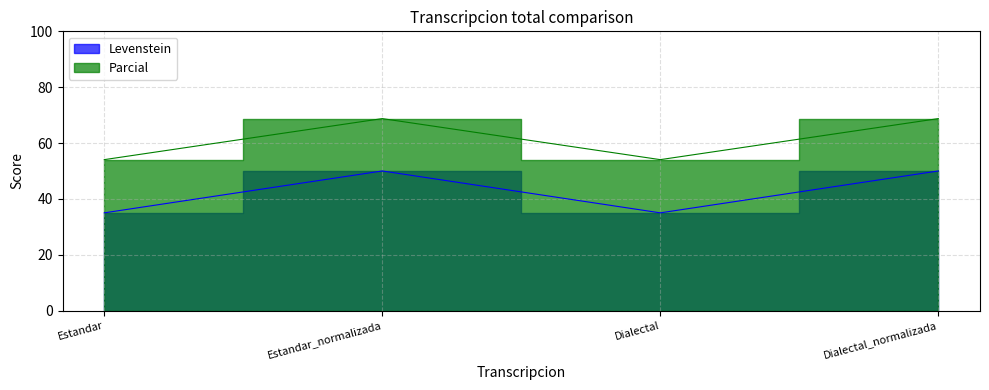

In Parcial, how many points are lower than both neighbors (excluding endpoints)?

1